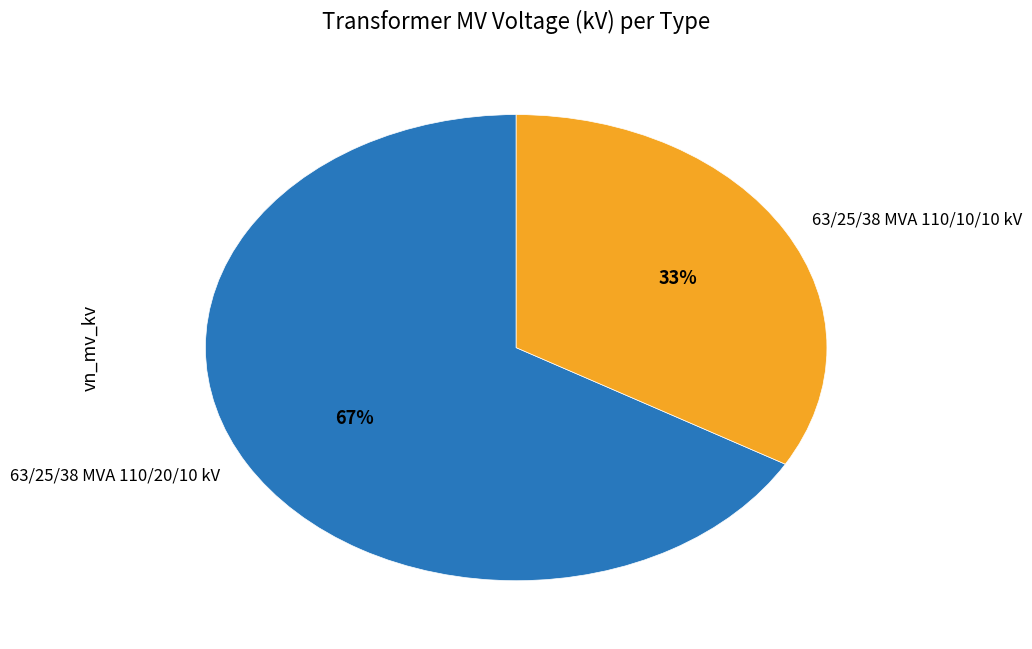

Is 63/25/38 MVA 110/20/10 kV the majority of the pie?

Yes